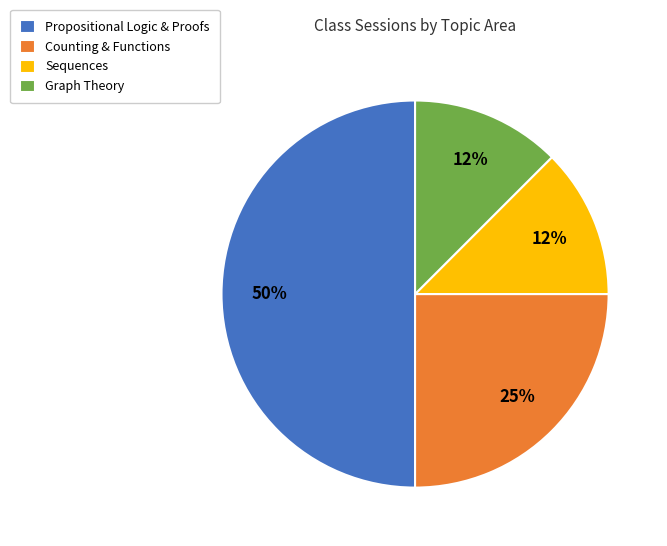

Combined, do Graph Theory and Sequences account for over 50%?

No